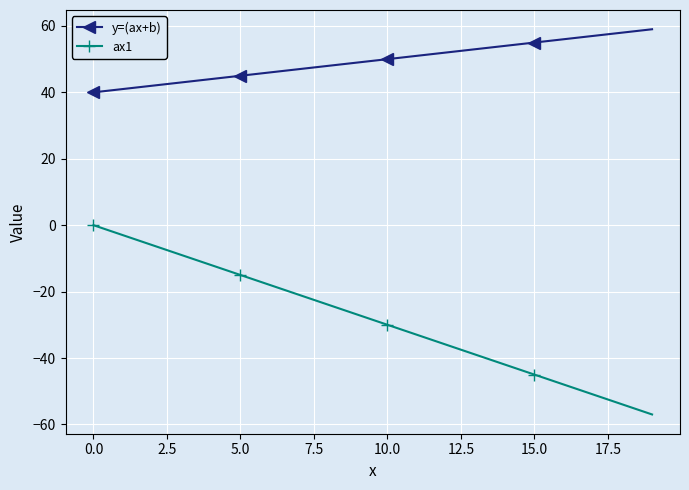

What is the average value of the y=(ax+b) series?

50